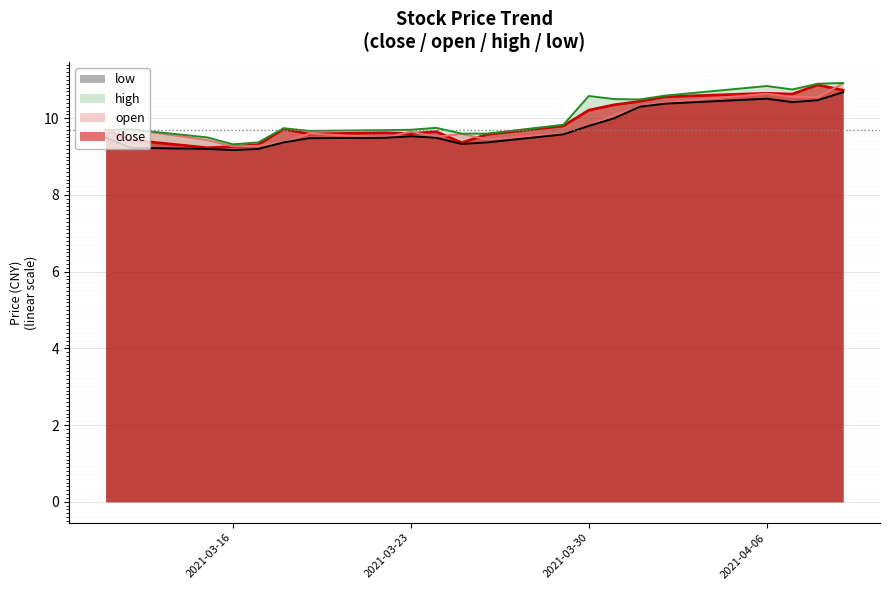

What is the sum of the open values at 2021-03-12 and 2021-03-24?

19.2